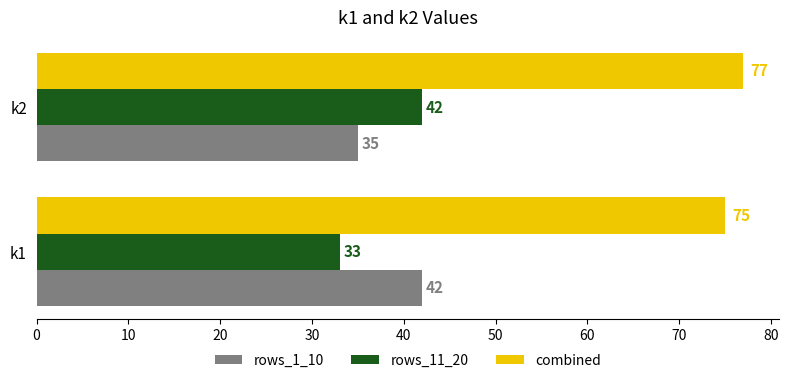

What is the sum of the rows_11_20 values at k1 and k2?

75